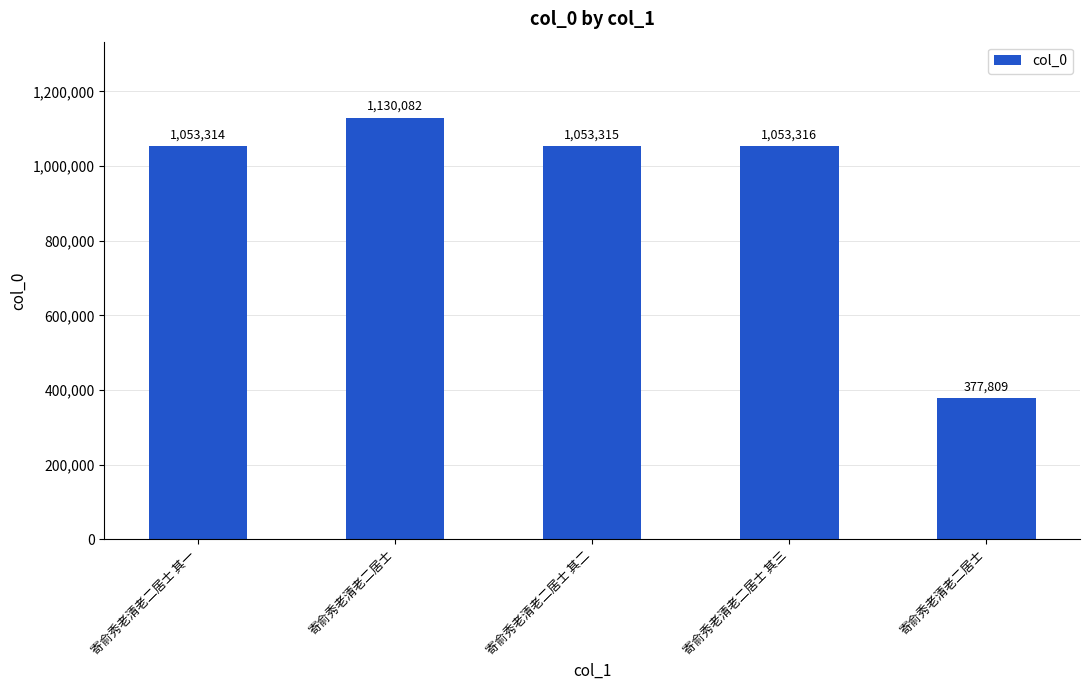

What is the value of the 2nd bar from the left?

1130082